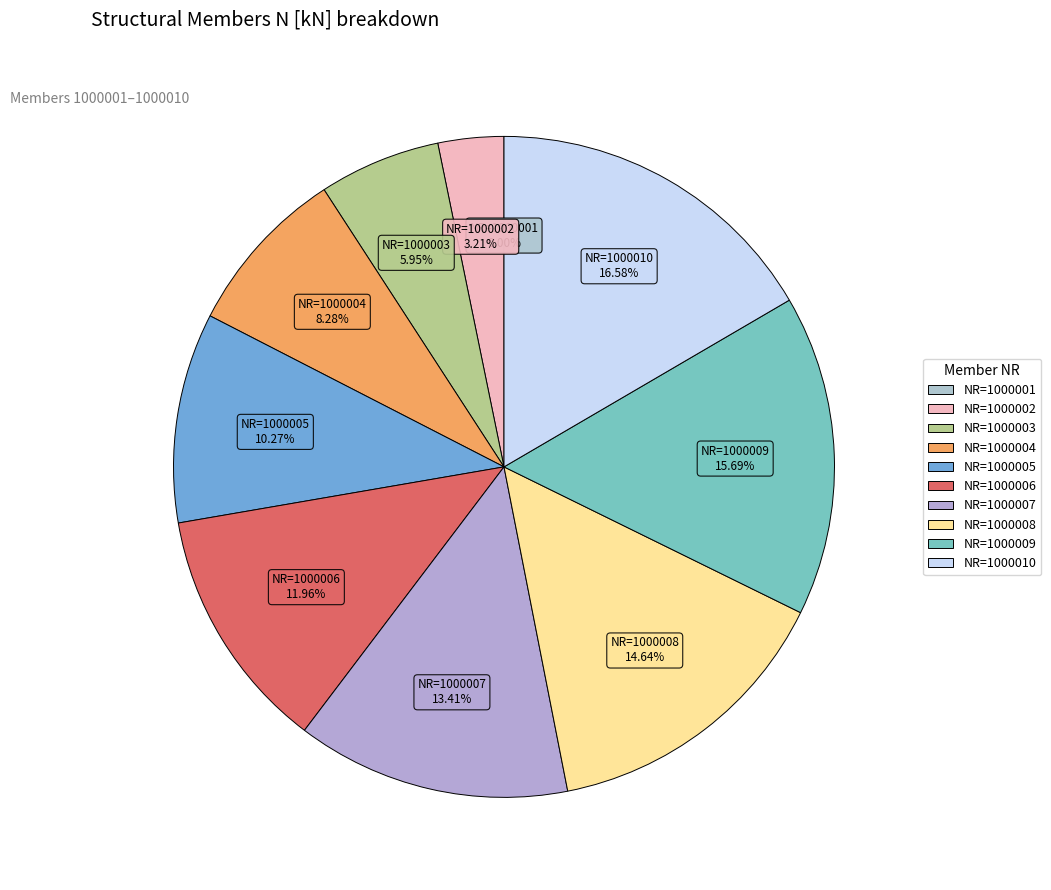

Which has a higher value, NR=1000002 or NR=1000009?

NR=1000009